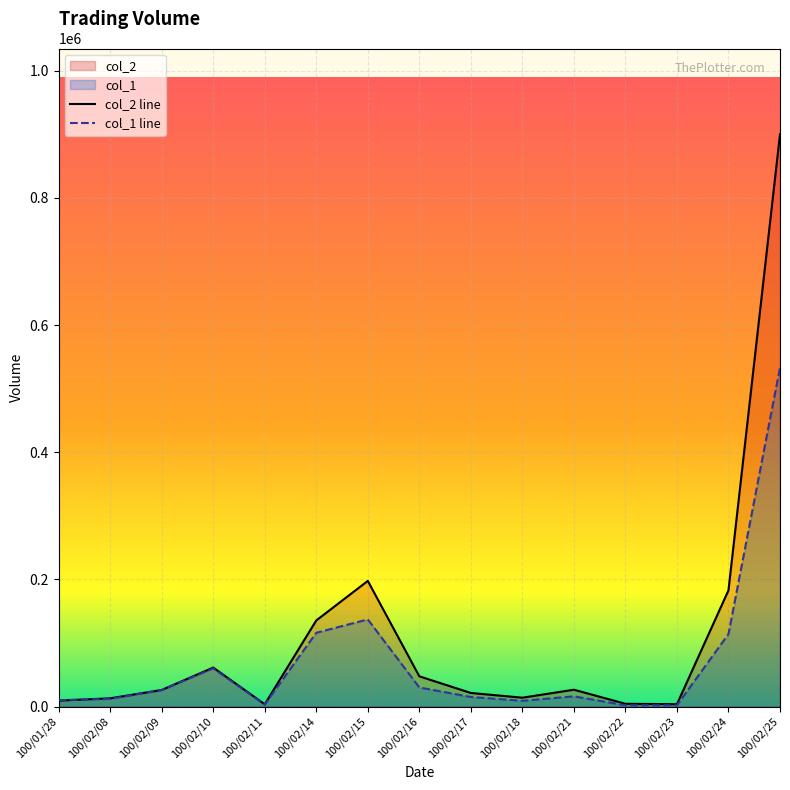

True or false: col_1 line has a value of 16000 at 100/02/21.

True